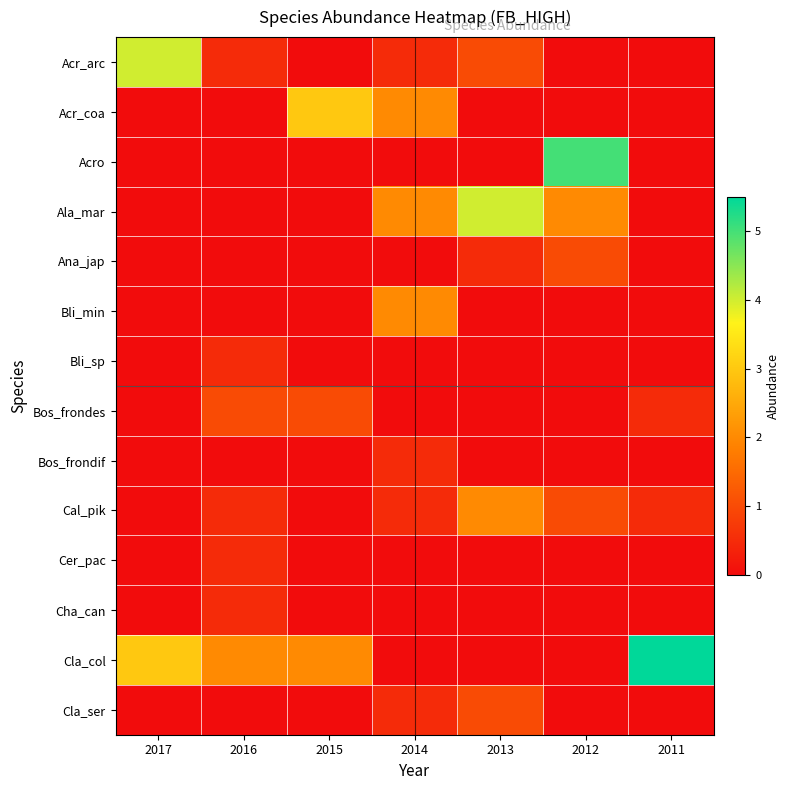

At 2017, list the series in order from smallest to largest.

Acr_coa, Acro, Ala_mar, Ana_jap, Bli_min, Bli_sp, Bos_frondes, Bos_frondif, Cal_pik, Cer_pac, Cha_can, Cla_ser, Cla_col, Acr_arc